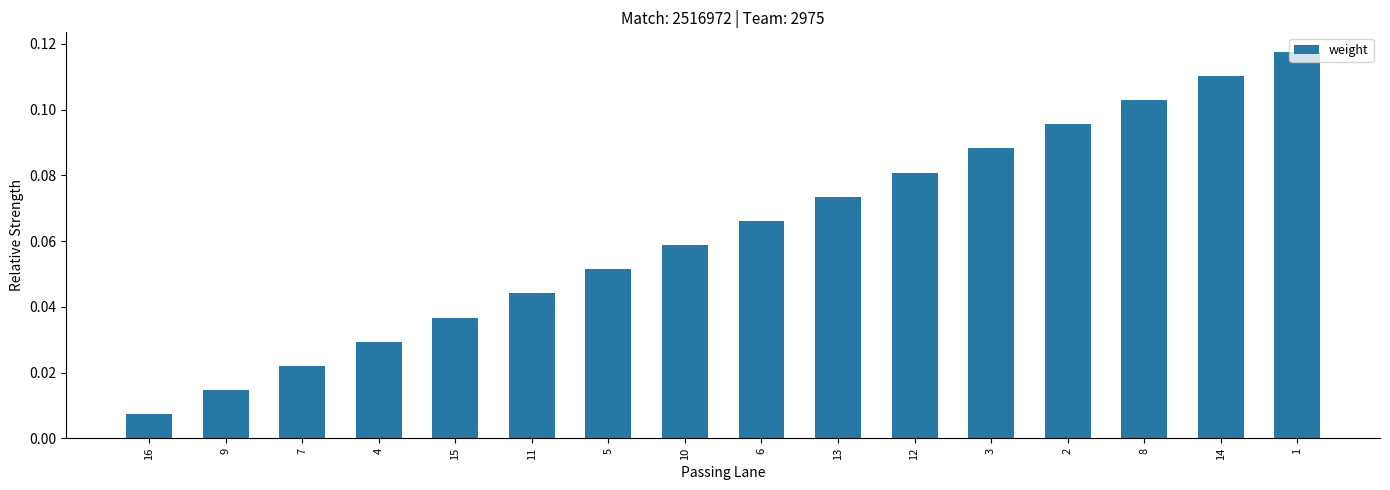

What is the label of the 13th bar from the left?

2